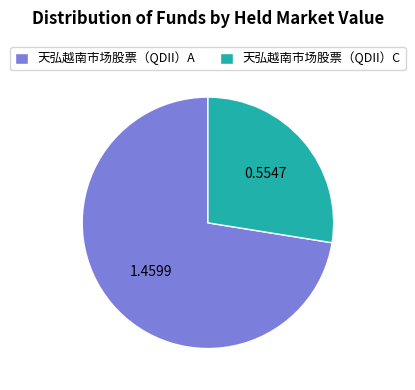

What is the largest slice in the pie chart?

天弘越南市场股票（QDII）A